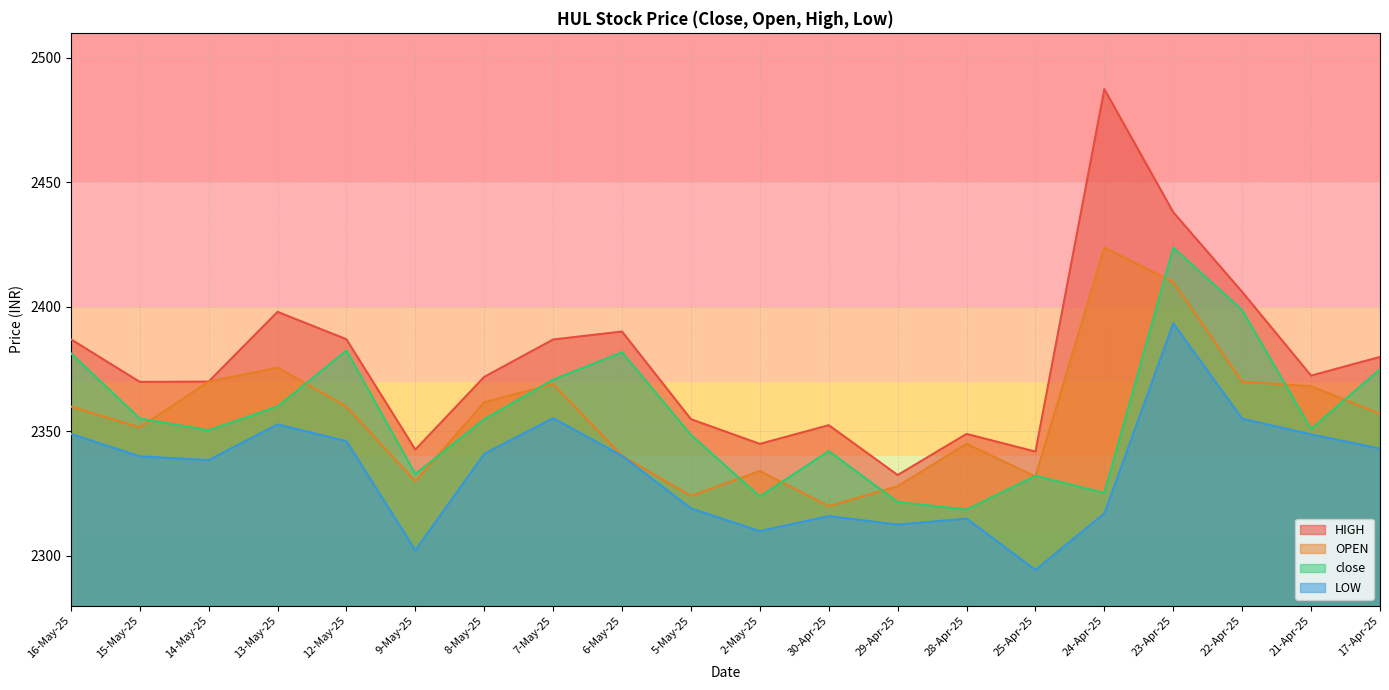

What position from the right is 14-May-25?

18